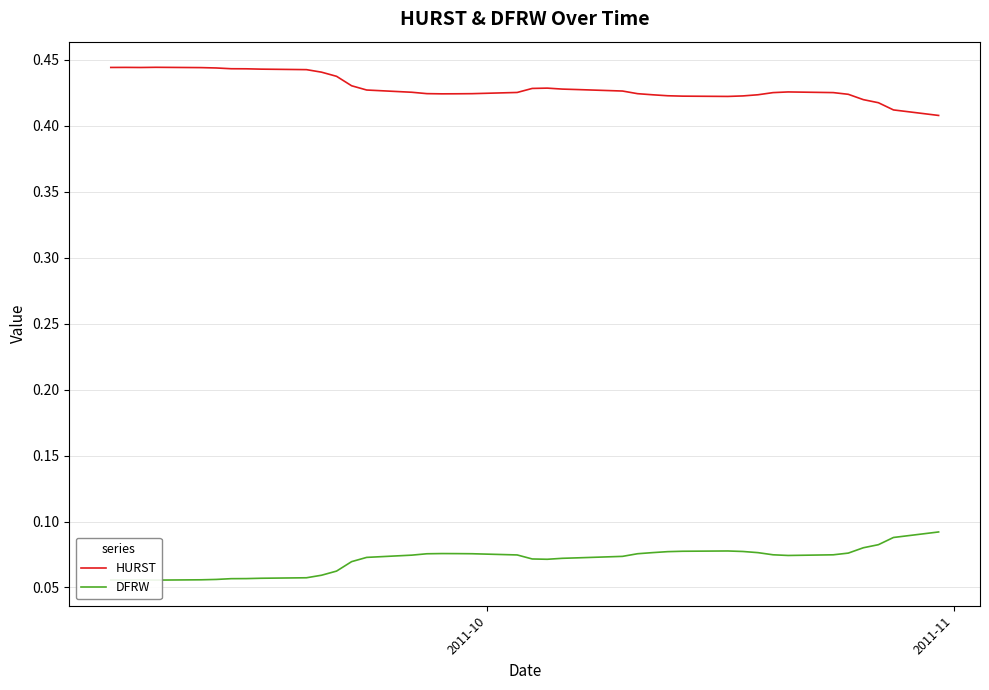

Reading right to left, transcribe all the data shown in this chart.

HURST: 0.4	0.4	0.4	0.4	0.4	0.4	0.4	0.4	0.4	0.4	0.4	0.4	0.4	0.4	0.4	0.4	0.4	0.4	0.4	0.4	0.4	0.4	0.4	0.4	0.4	0.4	0.4	0.4	0.4	0.4	0.4	0.4	0.4	0.4	0.4	0.4	0.4	0.4	0.4	0.4
DFRW: 0.1	0.1	0.1	0.1	0.1	0.1	0.1	0.1	0.1	0.1	0.1	0.1	0.1	0.1	0.1	0.1	0.1	0.1	0.1	0.1	0.1	0.1	0.1	0.1	0.1	0.1	0.1	0.1	0.1	0.1	0.1	0.1	0.1	0.1	0.1	0.1	0.1	0.1	0.1	0.1